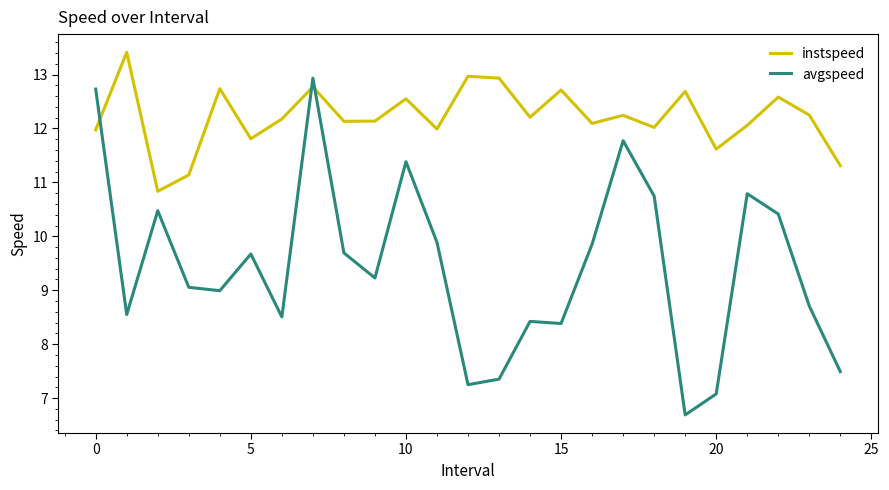

Reading left to right, list all the values displayed in this chart.

instspeed: 12.0	13.4	10.8	11.1	12.7	11.8	12.2	12.8	12.1	12.1	12.5	12.0	13.0	12.9	12.2	12.7	12.1	12.2	12.0	12.7	11.6	12.1	12.6	12.2	11.3
avgspeed: 12.7	8.5	10.5	9.1	9.0	9.7	8.5	12.9	9.7	9.2	11.4	9.9	7.2	7.4	8.4	8.4	9.9	11.8	10.7	6.7	7.1	10.8	10.4	8.7	7.5